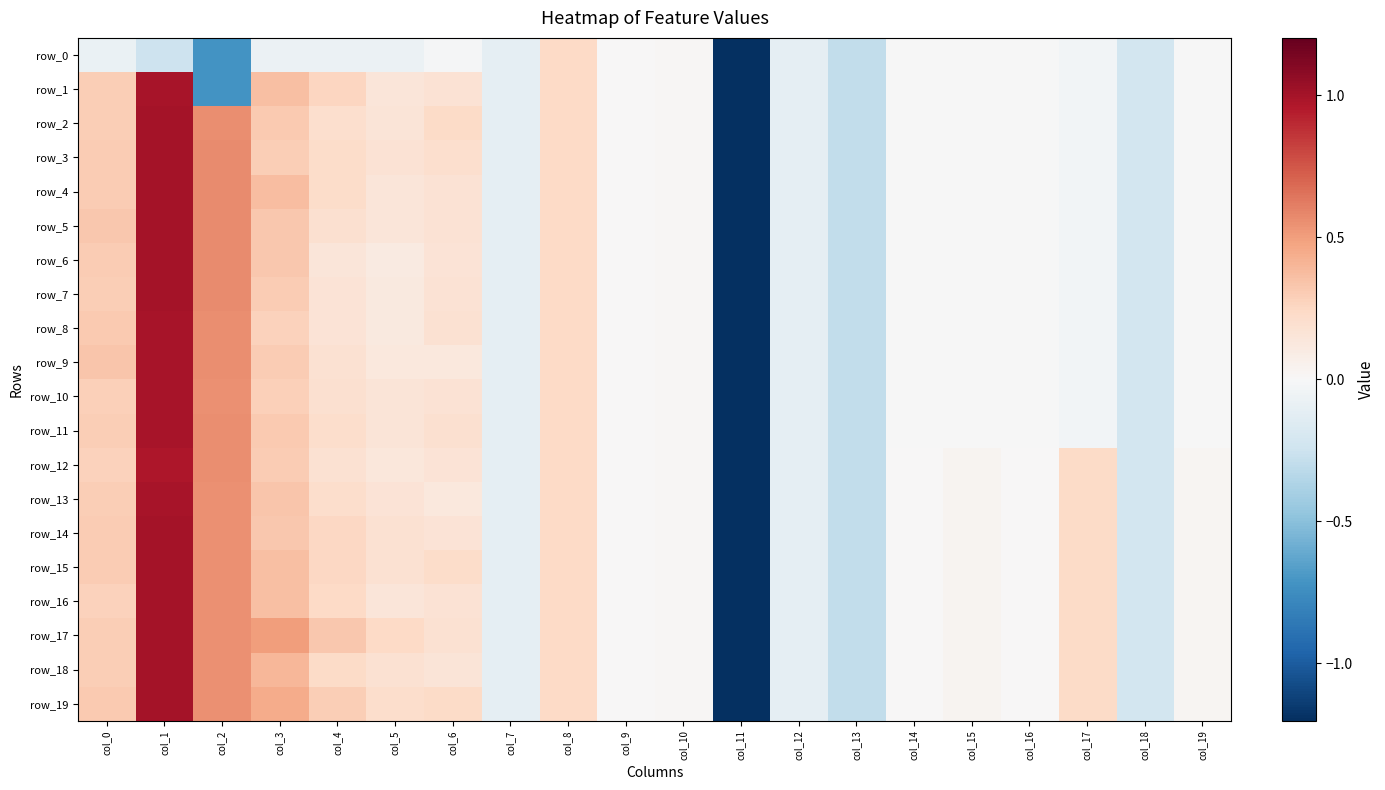

Which series has the largest total across all categories?

row_17